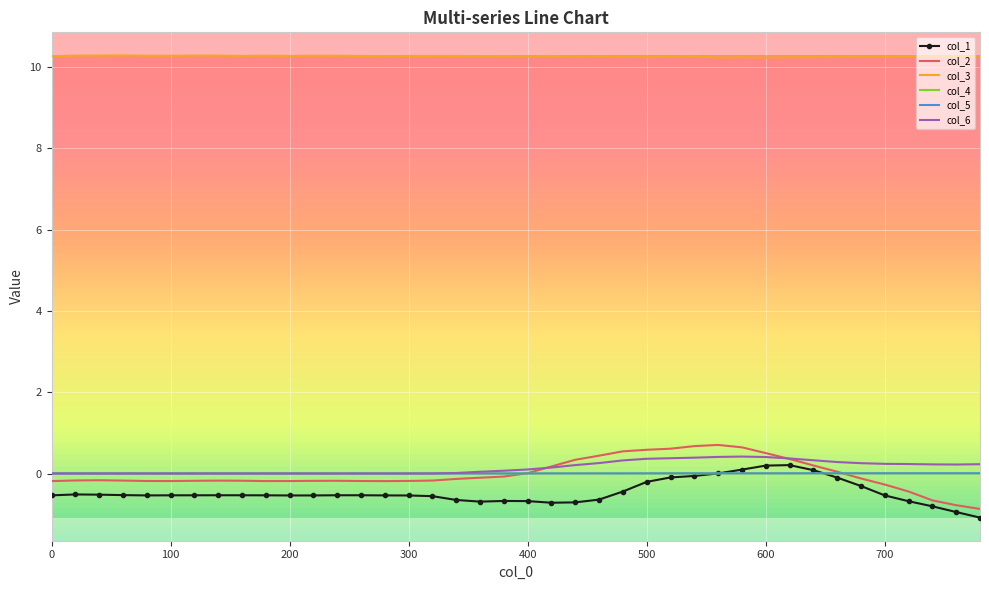

Which series has the largest range (max minus min)?

col_2